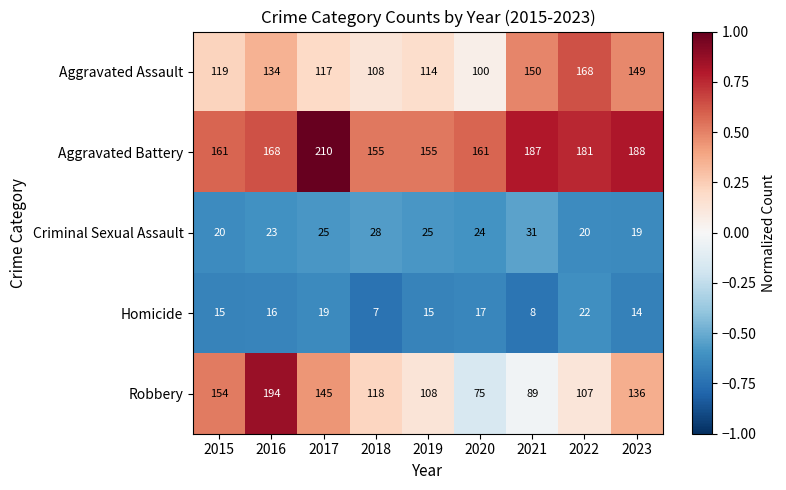

Which series has the largest total across all categories?

Aggravated Battery